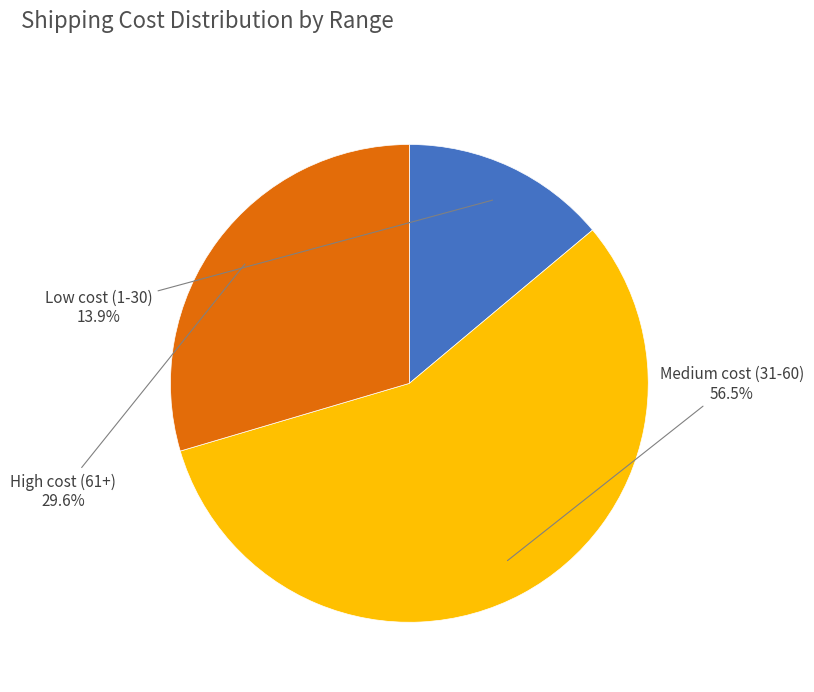

How many slices are in this pie chart?

3